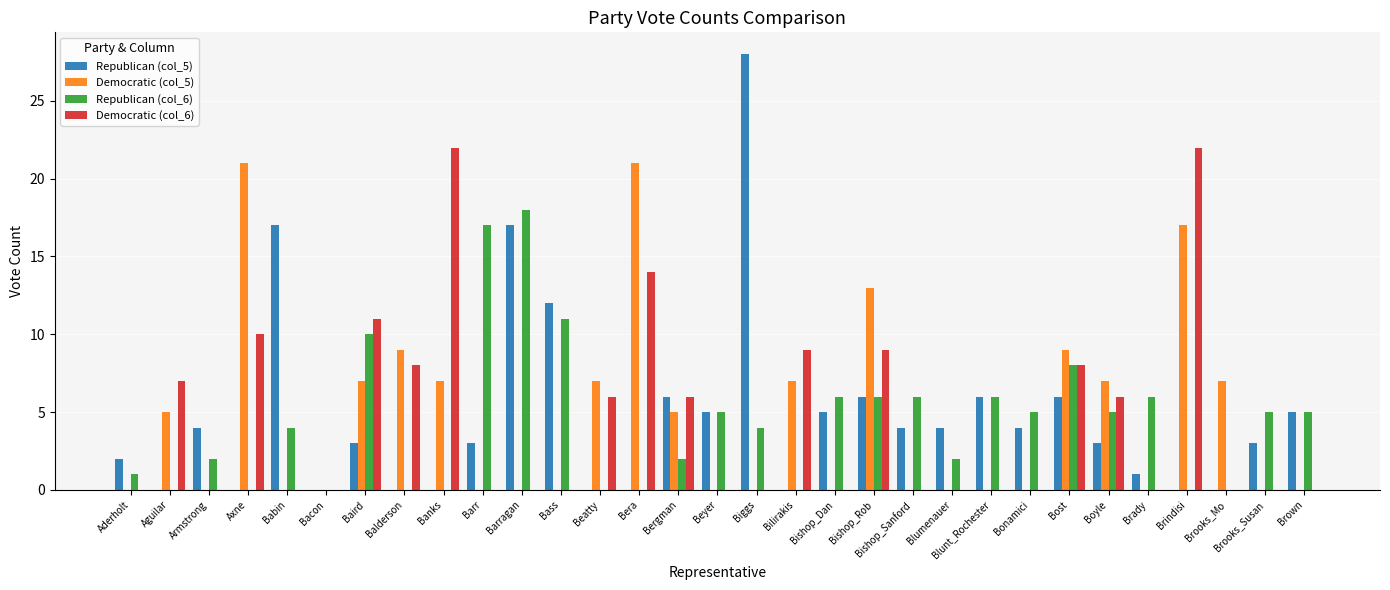

The value of Republican (col_5) at Bergman is 8. True or false?

False